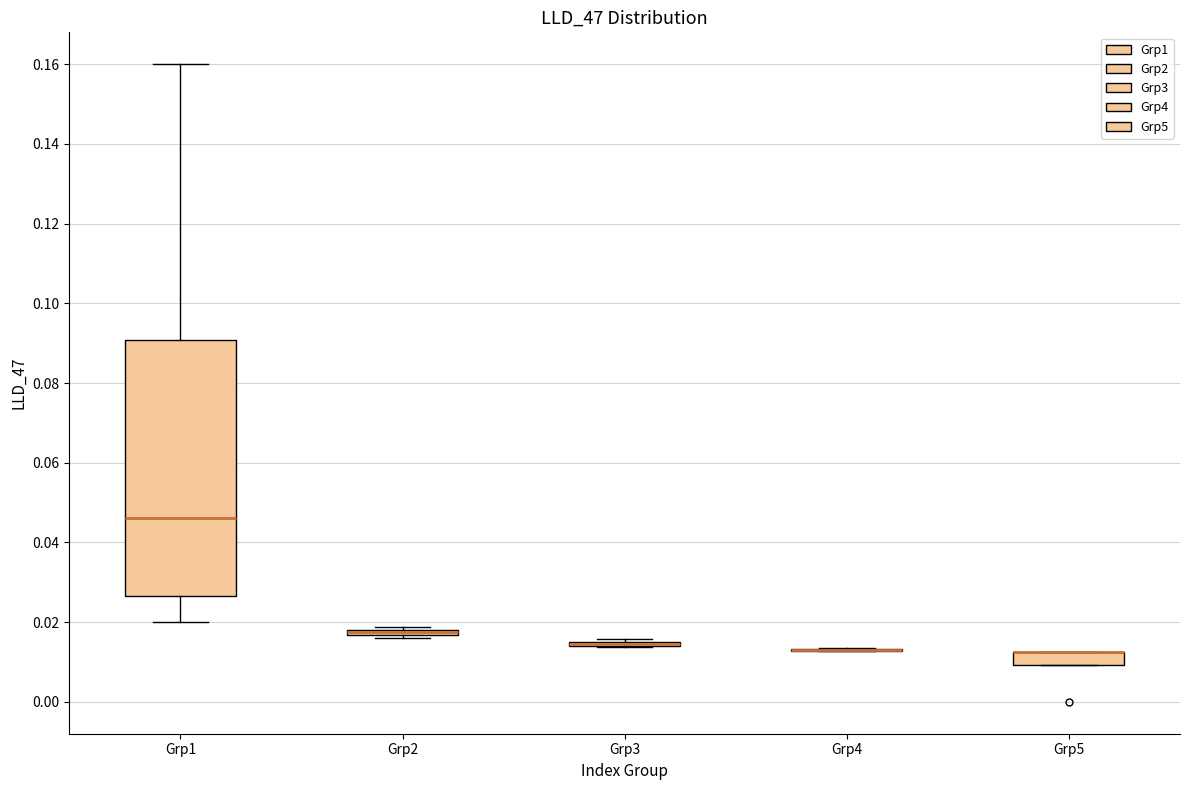

Where is the upper edge of the box for Grp2 on the y-axis? The values are not printed on the chart, so give them approximately, as read against the axis.

0.018